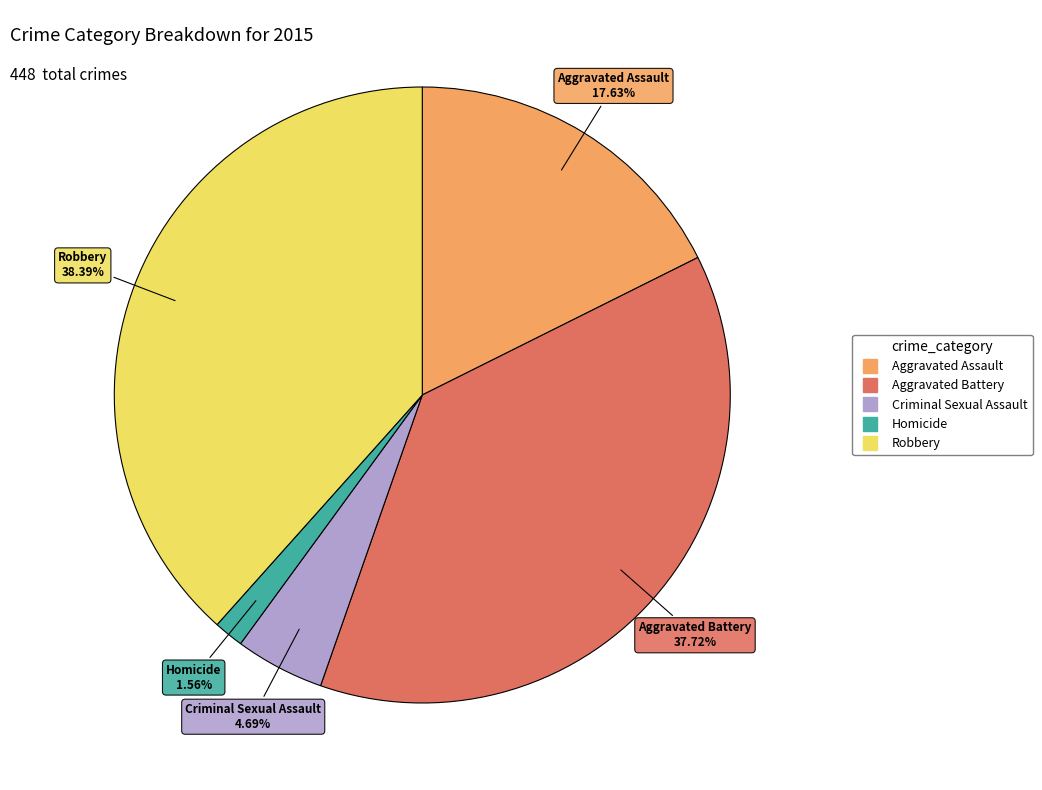

To the nearest percent, what portion does Aggravated Assault represent?

18%